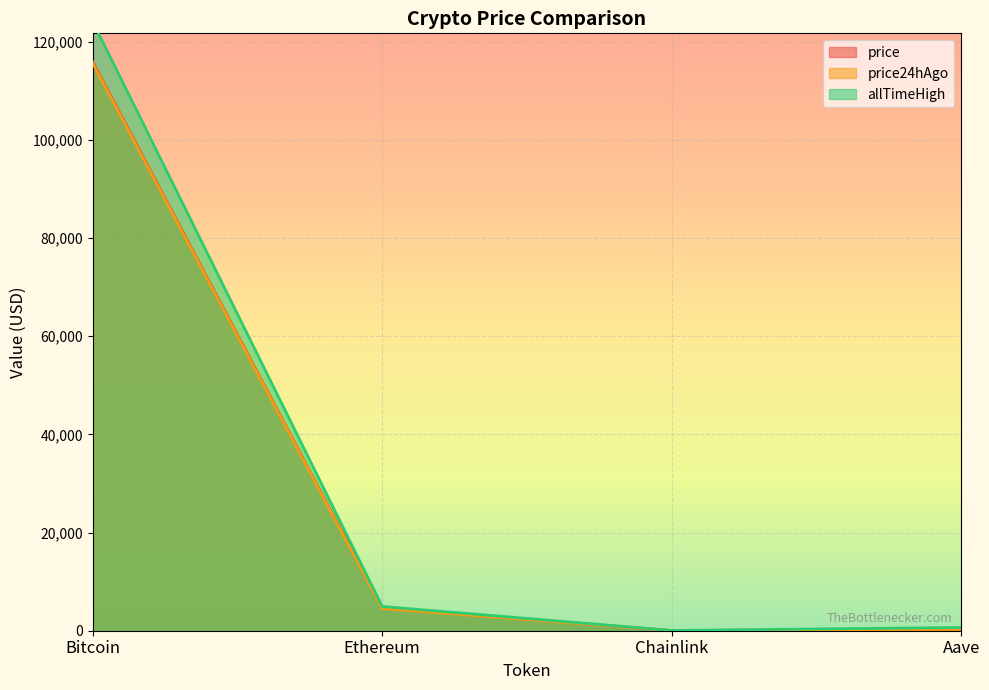

Is it true that price equals 115928.0 at Bitcoin?

True